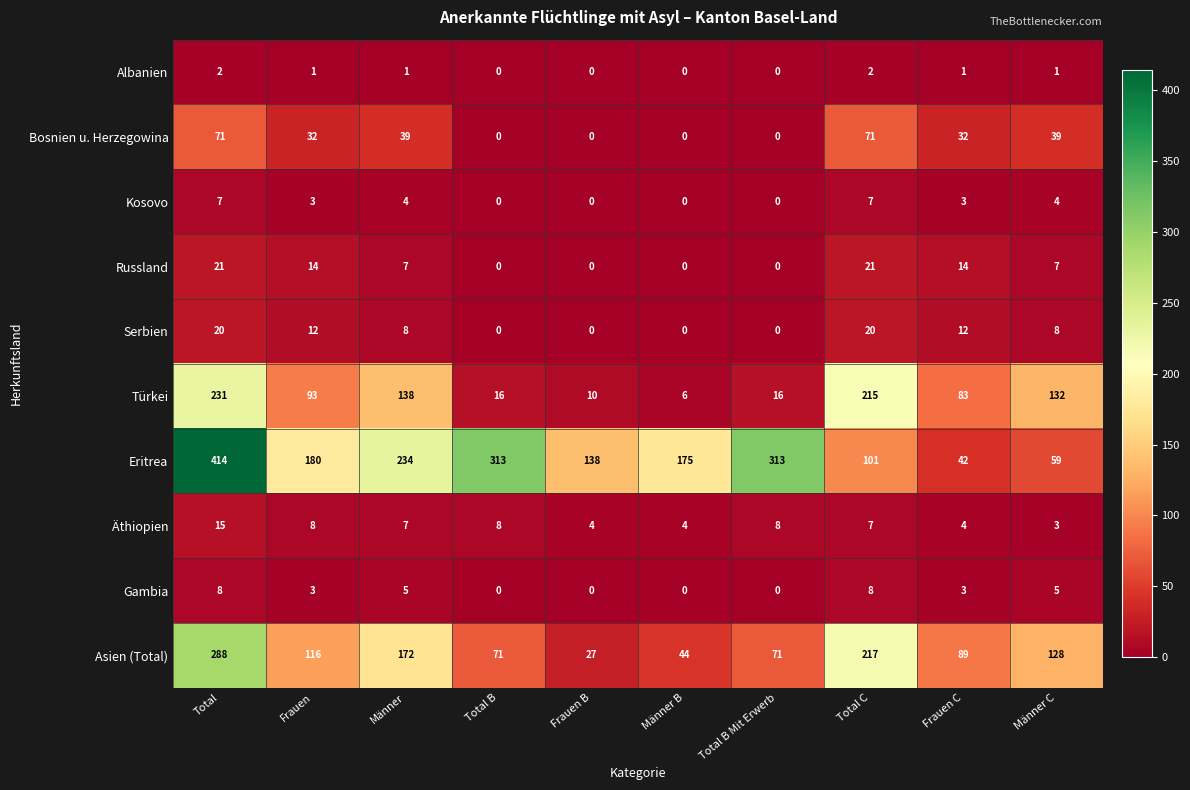

What value does the Asien (Total) series have at Total, to the nearest 50?

300